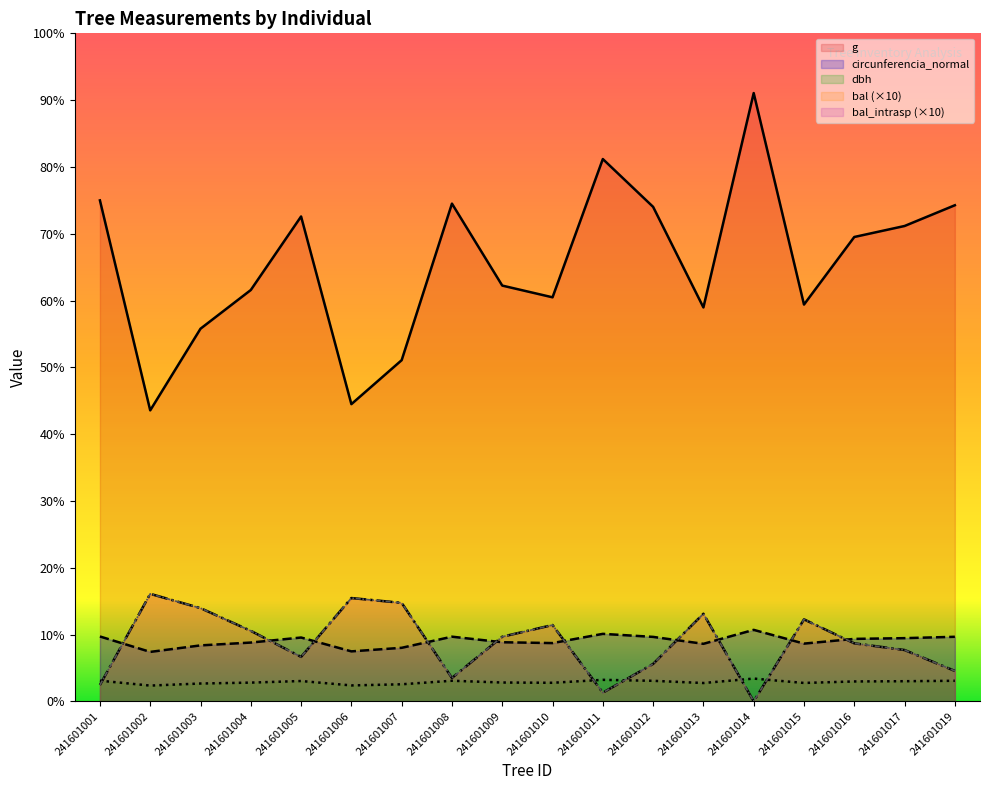

Reading right to left, transcribe all the data shown in this chart.

dbh: 241601019=30.8	241601017=30.1	241601016=29.8	241601015=27.5	241601014=34.0	241601013=27.4	241601012=30.7	241601011=32.1	241601010=27.8	241601009=28.1	241601008=30.8	241601007=25.5	241601006=23.8	241601005=30.4	241601004=28.0	241601003=26.6	241601002=23.6	241601001=30.9
g: 241601019=742.6	241601017=711.6	241601016=695.1	241601015=594.0	241601014=910.6	241601013=589.6	241601012=740.2	241601011=811.8	241601010=604.8	241601009=622.4	241601008=745.1	241601007=510.7	241601006=444.9	241601005=725.8	241601004=615.8	241601003=557.8	241601002=435.6	241601001=749.9
bal: 241601019=45.5	241601017=76.8	241601016=86.8	241601015=122.7	241601014=0.0	241601013=131.1	241601012=56.0	241601011=12.9	241601010=114.2	241601009=96.7	241601008=35.0	241601007=147.4	241601006=154.6	241601005=66.5	241601004=105.5	241601003=139.5	241601002=160.9	241601001=24.4
bal_intrasp: 241601019=45.5	241601017=76.8	241601016=86.8	241601015=122.7	241601014=0.0	241601013=131.1	241601012=56.0	241601011=12.9	241601010=114.2	241601009=96.7	241601008=35.0	241601007=147.4	241601006=154.6	241601005=66.5	241601004=105.5	241601003=139.5	241601002=160.9	241601001=24.4
circunferencia_normal: 241601019=96.6	241601017=94.6	241601016=93.5	241601015=86.4	241601014=107.0	241601013=86.1	241601012=96.5	241601011=101.0	241601010=87.2	241601009=88.4	241601008=96.8	241601007=80.1	241601006=74.8	241601005=95.5	241601004=88.0	241601003=83.7	241601002=74.0	241601001=97.1